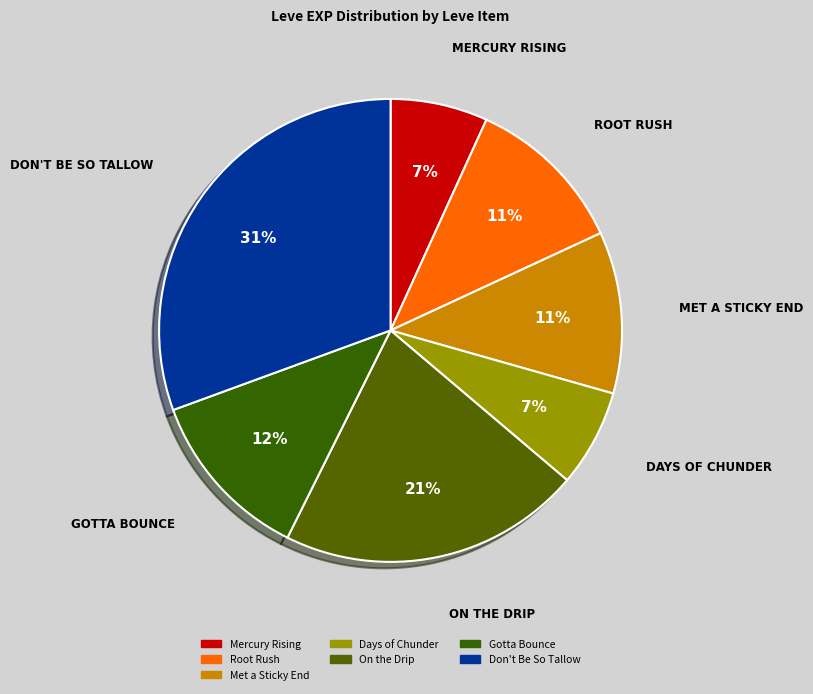

The Root Rush slice represents 11% of the pie. True or false?

True